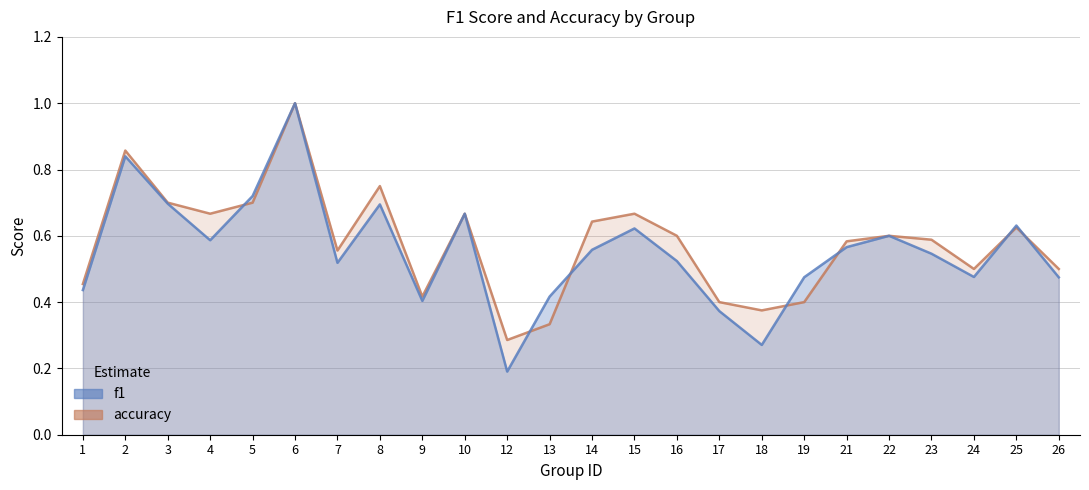

How many categories are shown in the chart?

24